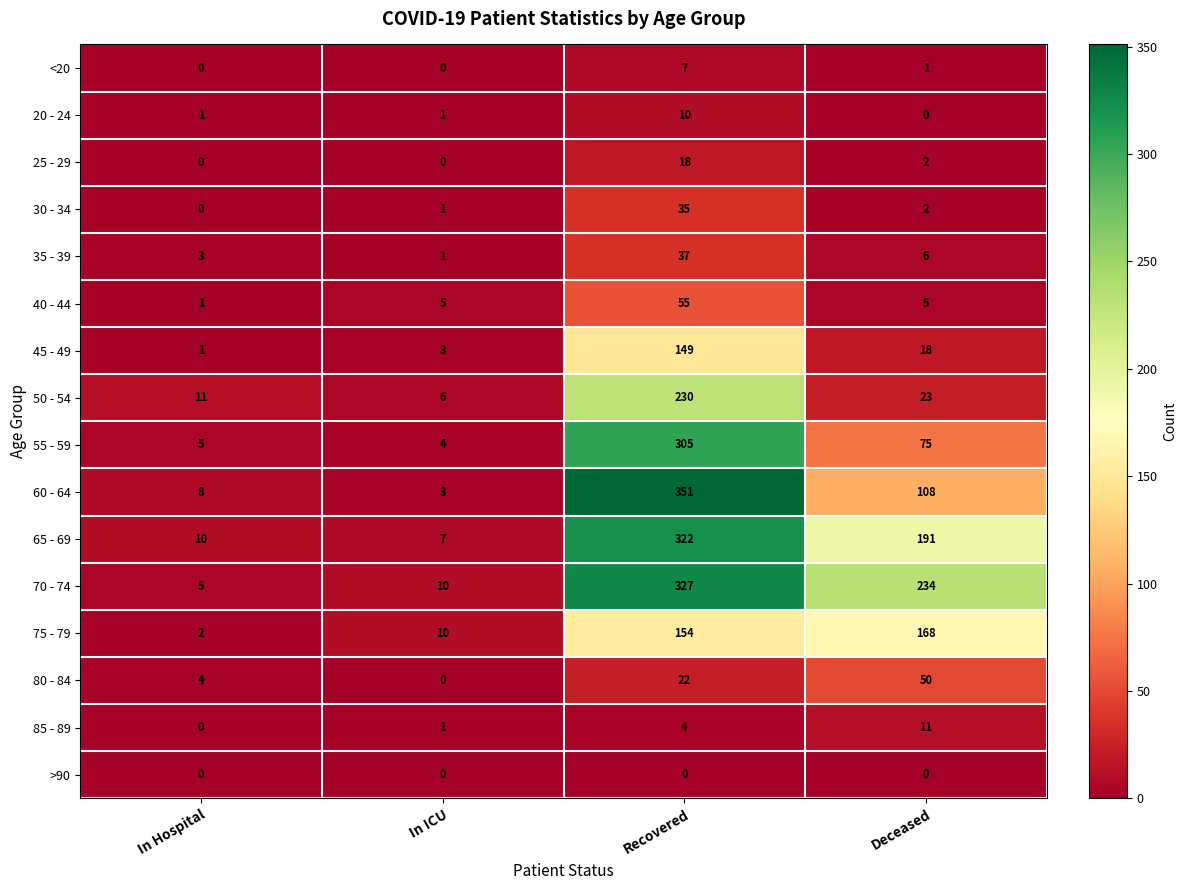

Which category has the highest value in the 65 - 69 series?

Recovered